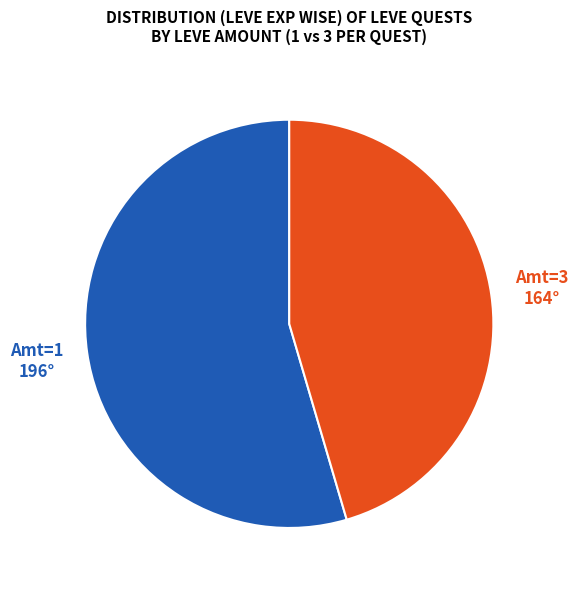

Is there any slice that represents more than half of the pie?

Yes